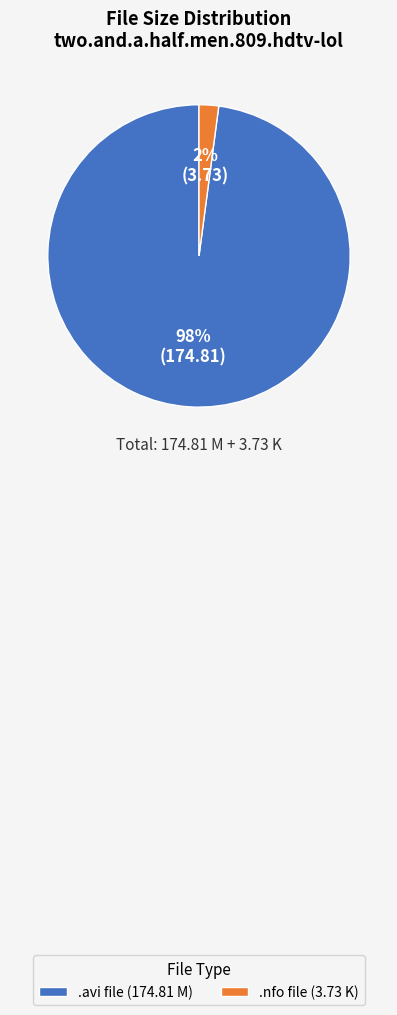

To the nearest percent, what is the average slice percentage?

50%